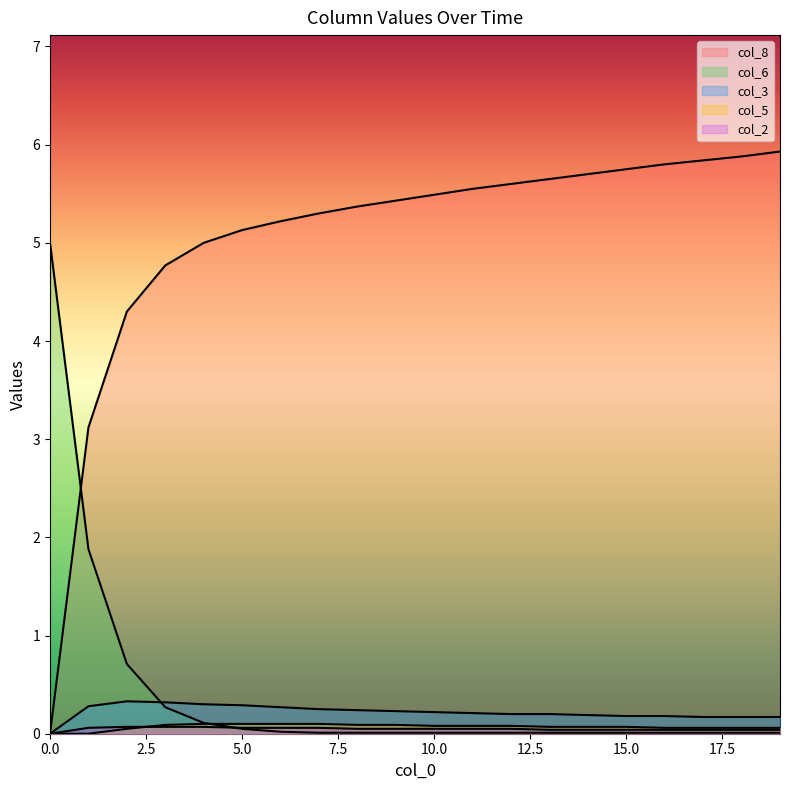

Rank the series by their maximum value, from highest to lowest.

col_8, col_6, col_3, col_5, col_2